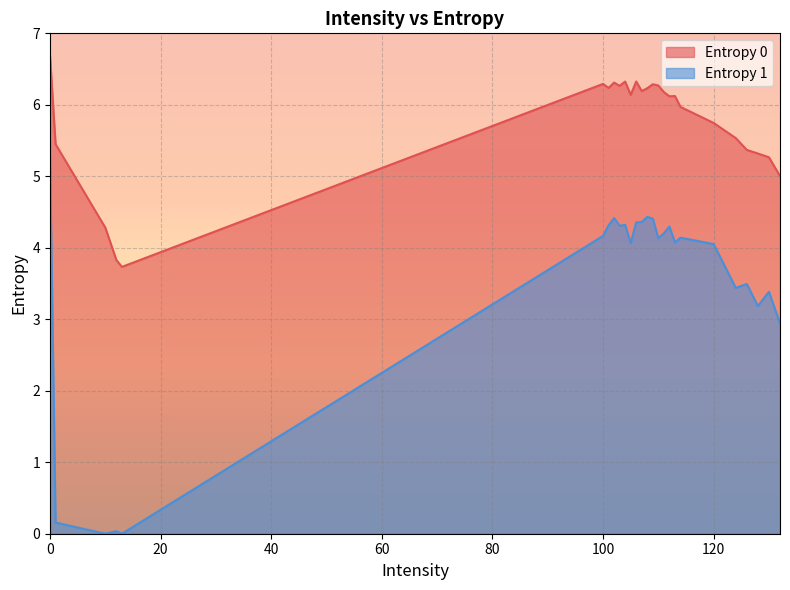

True or false: Entropy 1 has a value of 4.3 at 112.

True